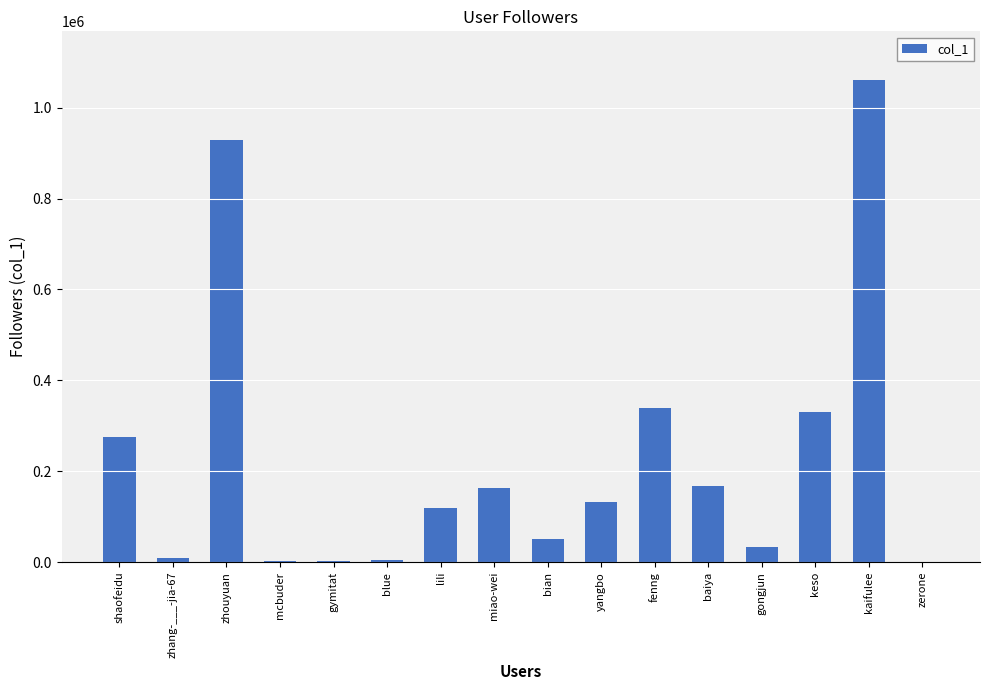

Where is the data nearest to the value 531108?

fenng